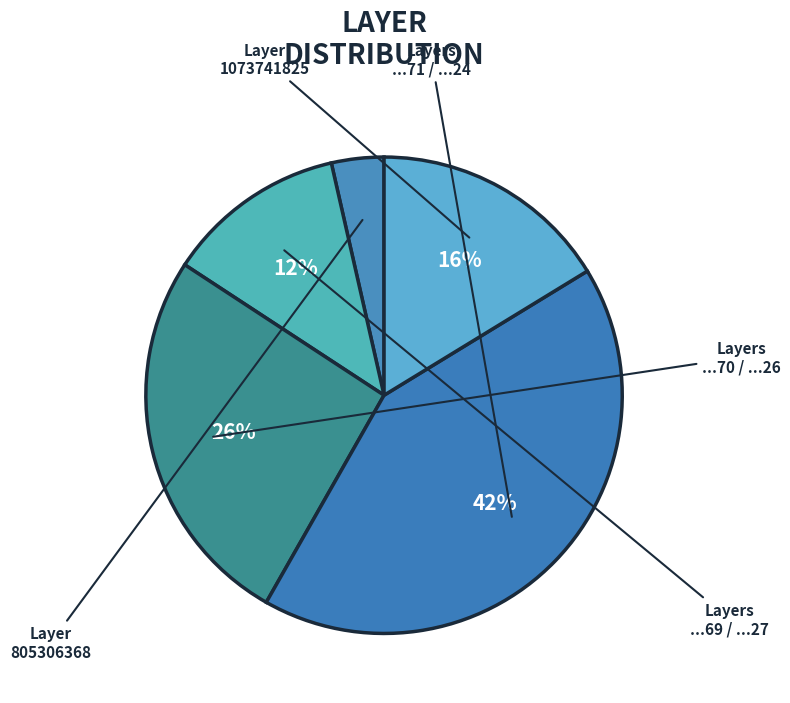

How many slices are in this pie chart?

5